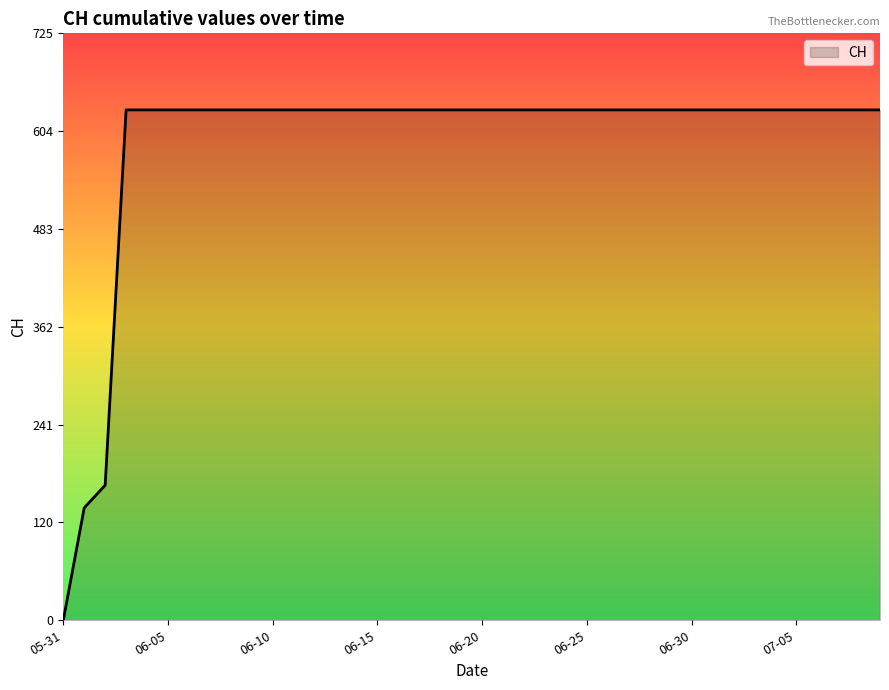

Reading left to right, extract all data points from this chart.

0	139	167	631	631	631	631	631	631	631	631	631	631	631	631	631	631	631	631	631	631	631	631	631	631	631	631	631	631	631	631	631	631	631	631	631	631	631	631	631